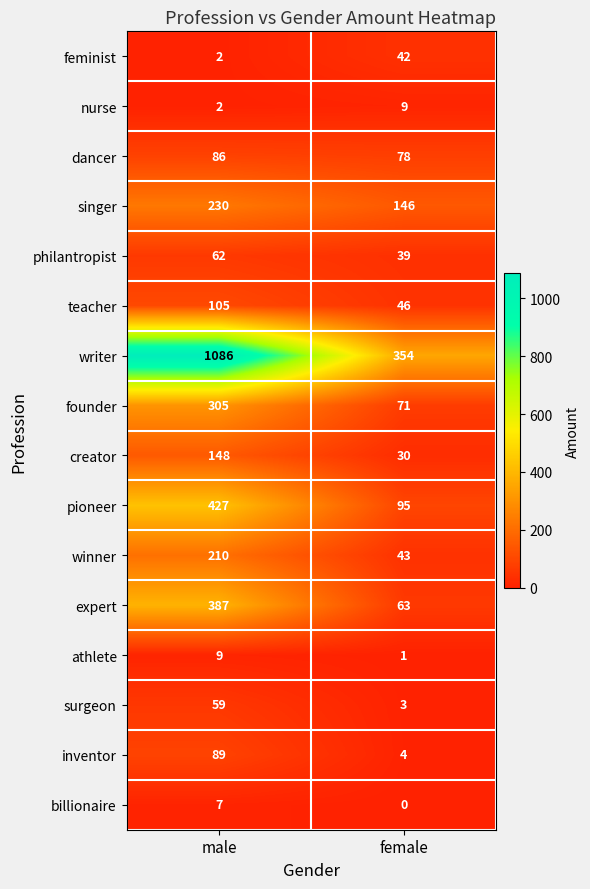

What is the average value of the nurse series?

6